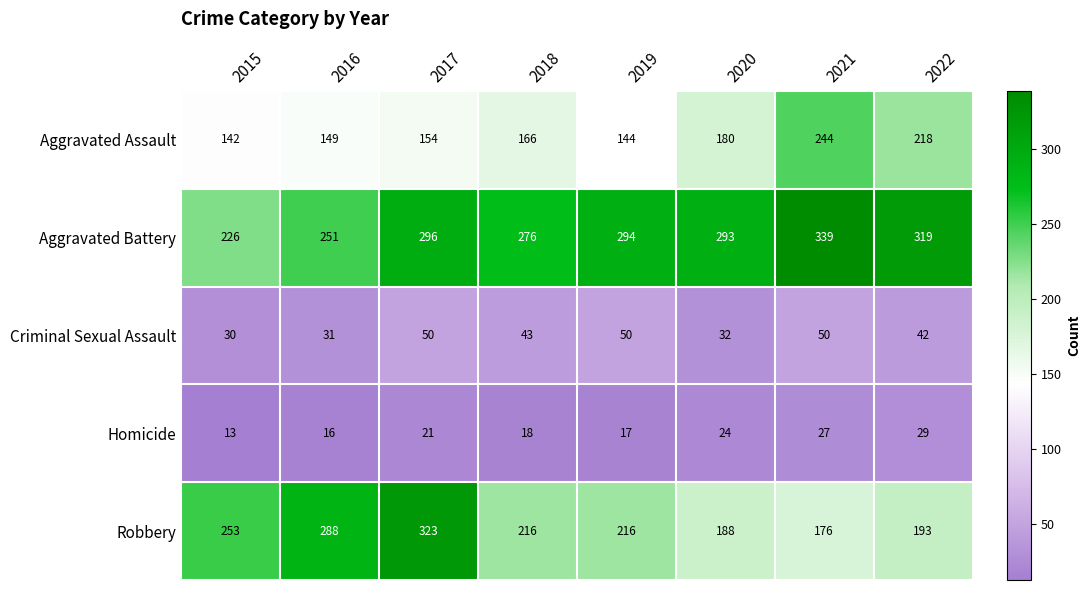

Read the Criminal Sexual Assault value at 2015, to the nearest 10.

30